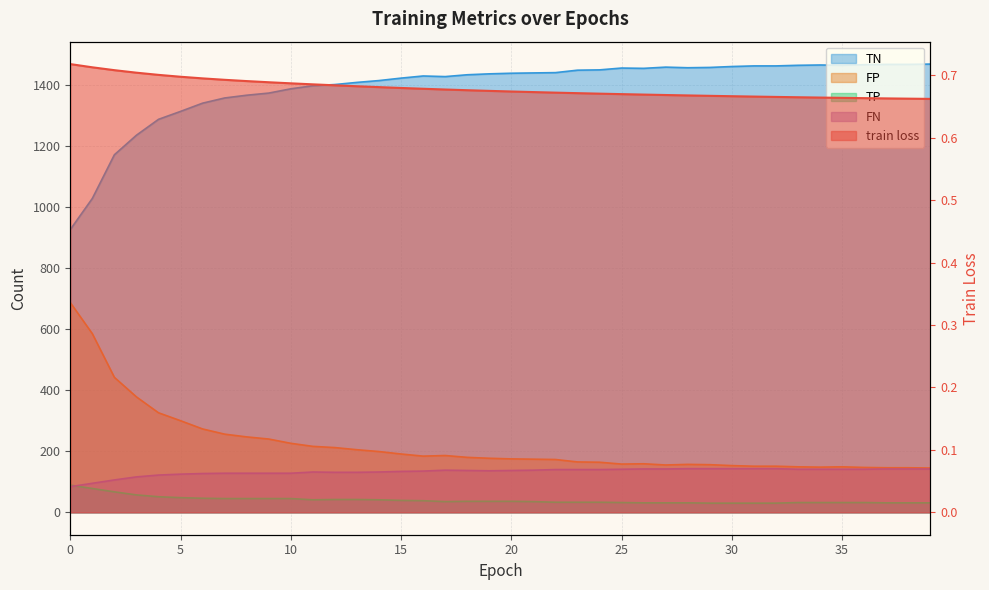

List the labels in order of TN value, smallest first.

0, 1, 2, 3, 4, 5, 6, 7, 8, 9, 10, 11, 12, 13, 14, 15, 17, 16, 18, 19, 20, 21, 22, 23, 24, 26, 25, 28, 29, 27, 30, 31, 32, 33, 35, 34, 36, 37, 38, 39